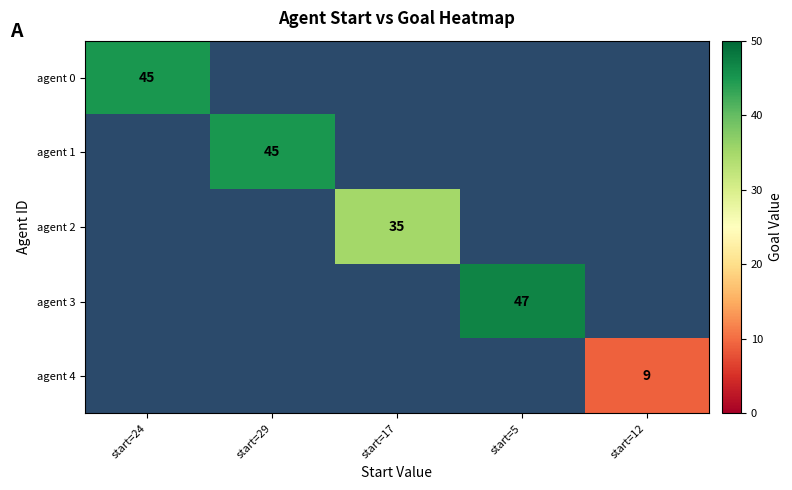

What is the difference between the highest and lowest values at start=5?

47